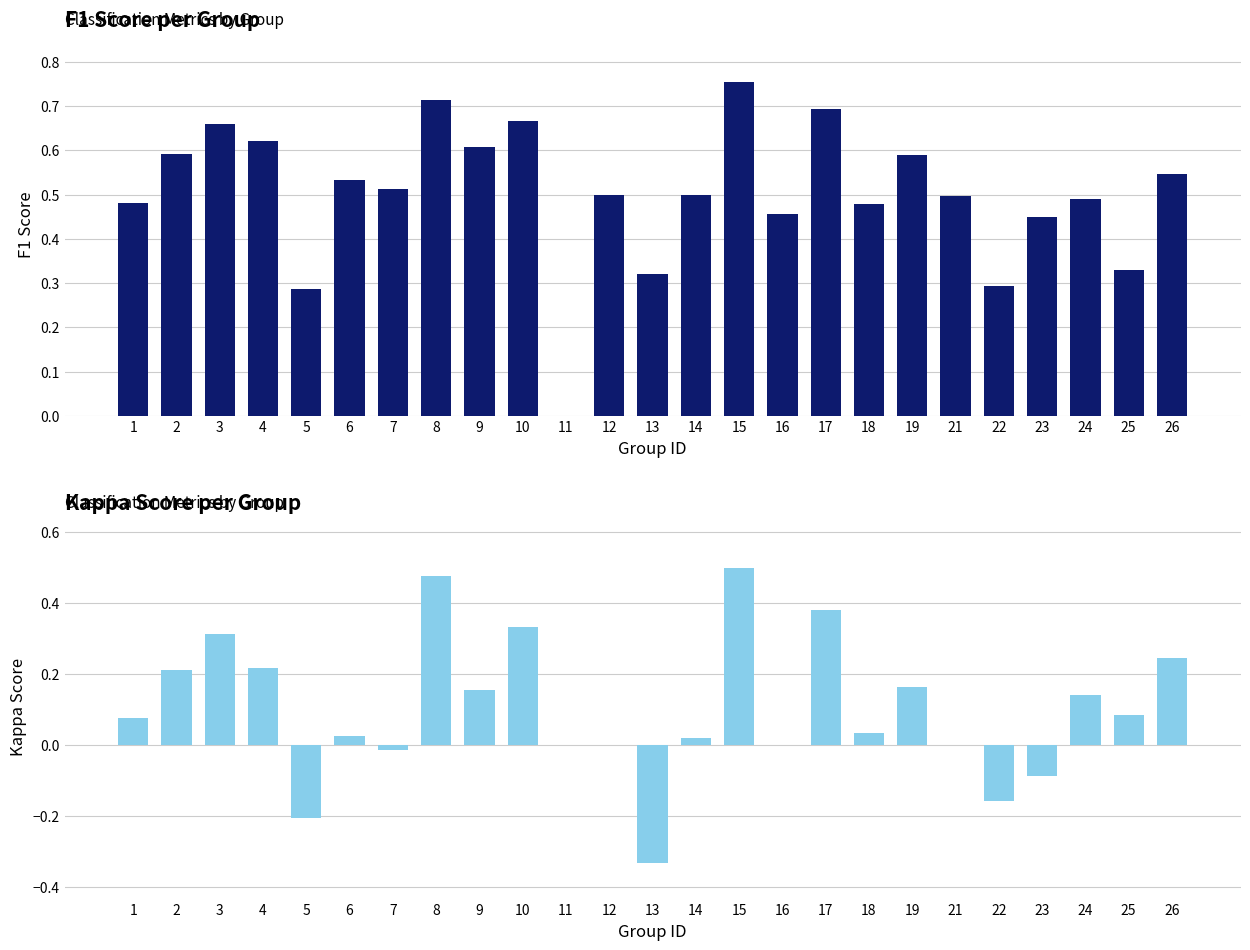

At which category is the sum across all series the highest?

15